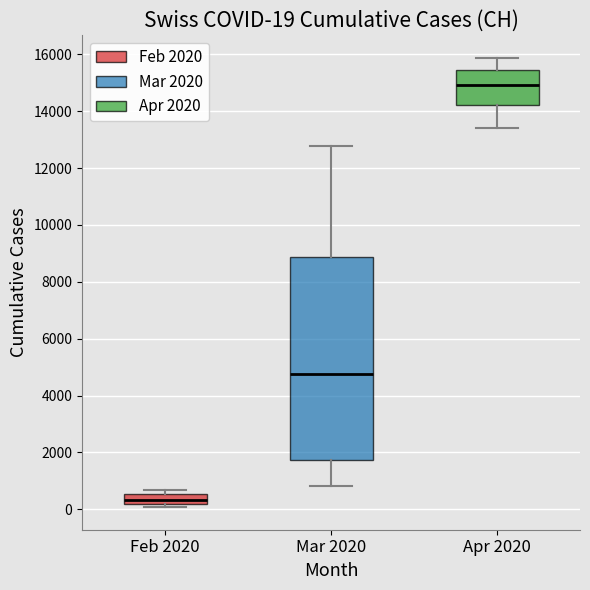

Which box is the tallest, from its lower edge to its upper edge?

Mar 2020